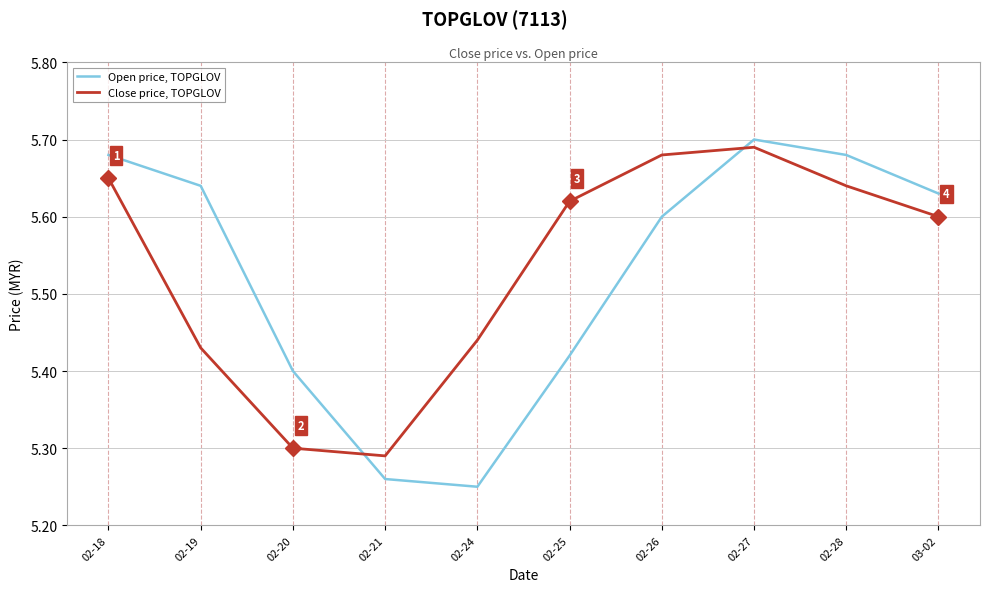

True or false: Close price, TOPGLOV has a value of 5.6 at 03-02.

True